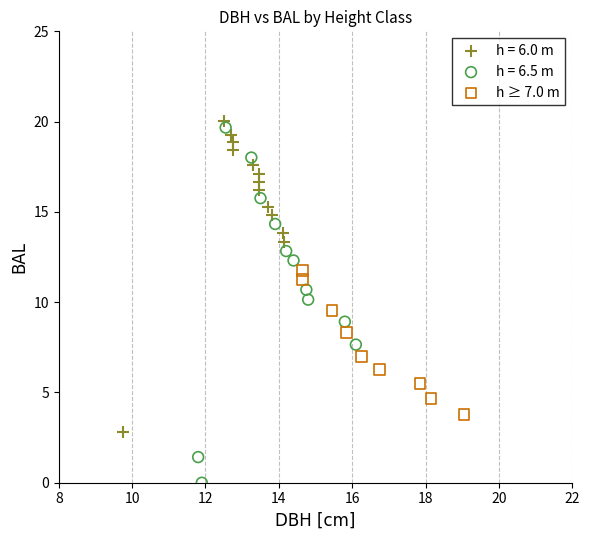

Which series reaches the minimum Y coordinate?

h = 6.5 m